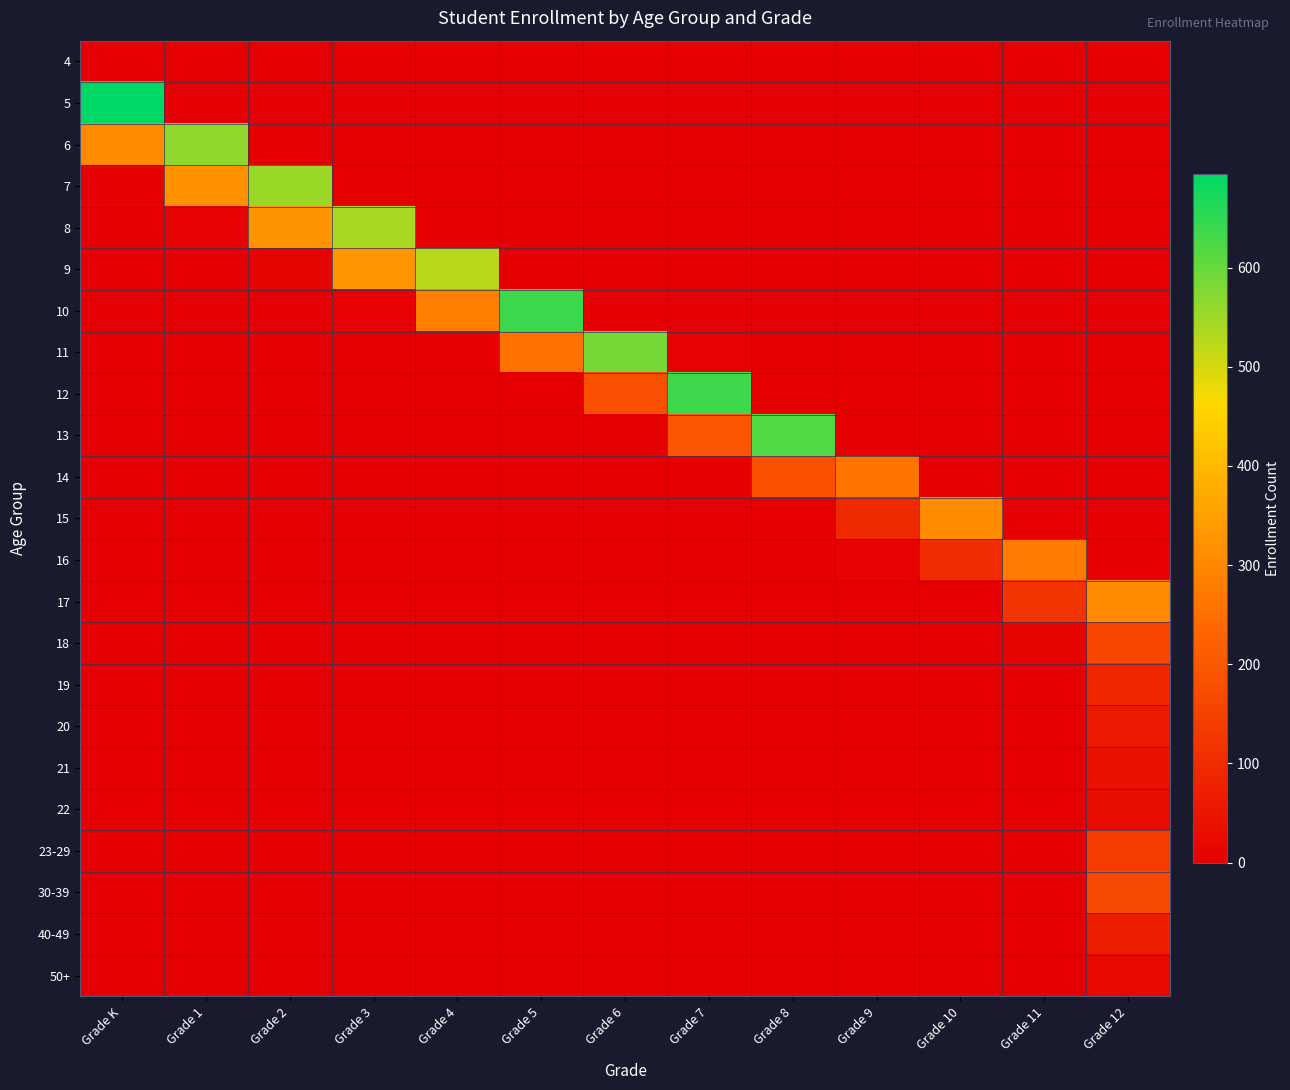

Reading left to right, what are all the values shown in this chart?

4: Grade K=4	Grade 1=0	Grade 2=0	Grade 3=0	Grade 4=1	Grade 5=0	Grade 6=0	Grade 7=0	Grade 8=0	Grade 9=0	Grade 10=0	Grade 11=0	Grade 12=0
5: Grade K=694	Grade 1=1	Grade 2=0	Grade 3=0	Grade 4=0	Grade 5=0	Grade 6=0	Grade 7=0	Grade 8=0	Grade 9=0	Grade 10=0	Grade 11=0	Grade 12=0
6: Grade K=306	Grade 1=565	Grade 2=0	Grade 3=0	Grade 4=0	Grade 5=0	Grade 6=0	Grade 7=0	Grade 8=0	Grade 9=0	Grade 10=0	Grade 11=0	Grade 12=0
7: Grade K=3	Grade 1=318	Grade 2=554	Grade 3=1	Grade 4=0	Grade 5=0	Grade 6=0	Grade 7=0	Grade 8=0	Grade 9=0	Grade 10=0	Grade 11=0	Grade 12=0
8: Grade K=0	Grade 1=6	Grade 2=324	Grade 3=540	Grade 4=1	Grade 5=0	Grade 6=0	Grade 7=0	Grade 8=0	Grade 9=0	Grade 10=0	Grade 11=0	Grade 12=0
9: Grade K=0	Grade 1=0	Grade 2=11	Grade 3=328	Grade 4=525	Grade 5=2	Grade 6=0	Grade 7=1	Grade 8=0	Grade 9=0	Grade 10=0	Grade 11=0	Grade 12=0
10: Grade K=0	Grade 1=0	Grade 2=1	Grade 3=6	Grade 4=285	Grade 5=639	Grade 6=4	Grade 7=0	Grade 8=0	Grade 9=0	Grade 10=0	Grade 11=0	Grade 12=0
11: Grade K=0	Grade 1=0	Grade 2=0	Grade 3=0	Grade 4=5	Grade 5=256	Grade 6=588	Grade 7=6	Grade 8=0	Grade 9=0	Grade 10=0	Grade 11=0	Grade 12=0
12: Grade K=0	Grade 1=0	Grade 2=0	Grade 3=0	Grade 4=1	Grade 5=2	Grade 6=181	Grade 7=638	Grade 8=3	Grade 9=0	Grade 10=0	Grade 11=0	Grade 12=0
13: Grade K=0	Grade 1=0	Grade 2=0	Grade 3=0	Grade 4=0	Grade 5=0	Grade 6=5	Grade 7=195	Grade 8=620	Grade 9=2	Grade 10=1	Grade 11=0	Grade 12=0
14: Grade K=0	Grade 1=0	Grade 2=0	Grade 3=0	Grade 4=0	Grade 5=0	Grade 6=0	Grade 7=4	Grade 8=182	Grade 9=259	Grade 10=2	Grade 11=0	Grade 12=0
15: Grade K=0	Grade 1=0	Grade 2=0	Grade 3=0	Grade 4=0	Grade 5=0	Grade 6=0	Grade 7=0	Grade 8=4	Grade 9=94	Grade 10=307	Grade 11=3	Grade 12=0
16: Grade K=0	Grade 1=0	Grade 2=0	Grade 3=0	Grade 4=0	Grade 5=0	Grade 6=0	Grade 7=1	Grade 8=1	Grade 9=6	Grade 10=102	Grade 11=277	Grade 12=3
17: Grade K=0	Grade 1=0	Grade 2=0	Grade 3=0	Grade 4=0	Grade 5=0	Grade 6=0	Grade 7=0	Grade 8=0	Grade 9=0	Grade 10=5	Grade 11=118	Grade 12=305
18: Grade K=0	Grade 1=0	Grade 2=0	Grade 3=0	Grade 4=0	Grade 5=0	Grade 6=0	Grade 7=0	Grade 8=0	Grade 9=0	Grade 10=1	Grade 11=11	Grade 12=161
19: Grade K=0	Grade 1=0	Grade 2=0	Grade 3=0	Grade 4=0	Grade 5=0	Grade 6=0	Grade 7=0	Grade 8=0	Grade 9=0	Grade 10=0	Grade 11=0	Grade 12=88
20: Grade K=0	Grade 1=0	Grade 2=0	Grade 3=0	Grade 4=0	Grade 5=0	Grade 6=0	Grade 7=0	Grade 8=0	Grade 9=0	Grade 10=0	Grade 11=0	Grade 12=59
21: Grade K=0	Grade 1=0	Grade 2=0	Grade 3=0	Grade 4=0	Grade 5=0	Grade 6=0	Grade 7=0	Grade 8=0	Grade 9=0	Grade 10=0	Grade 11=0	Grade 12=41
22: Grade K=0	Grade 1=0	Grade 2=0	Grade 3=0	Grade 4=0	Grade 5=0	Grade 6=0	Grade 7=0	Grade 8=0	Grade 9=0	Grade 10=0	Grade 11=0	Grade 12=29
23-29: Grade K=0	Grade 1=0	Grade 2=0	Grade 3=0	Grade 4=0	Grade 5=0	Grade 6=0	Grade 7=0	Grade 8=0	Grade 9=0	Grade 10=0	Grade 11=0	Grade 12=137
30-39: Grade K=0	Grade 1=0	Grade 2=0	Grade 3=0	Grade 4=0	Grade 5=0	Grade 6=0	Grade 7=0	Grade 8=0	Grade 9=0	Grade 10=0	Grade 11=0	Grade 12=166
40-49: Grade K=0	Grade 1=0	Grade 2=0	Grade 3=0	Grade 4=0	Grade 5=0	Grade 6=0	Grade 7=0	Grade 8=0	Grade 9=0	Grade 10=0	Grade 11=0	Grade 12=64
50+: Grade K=0	Grade 1=0	Grade 2=0	Grade 3=0	Grade 4=0	Grade 5=0	Grade 6=0	Grade 7=0	Grade 8=0	Grade 9=0	Grade 10=0	Grade 11=0	Grade 12=20